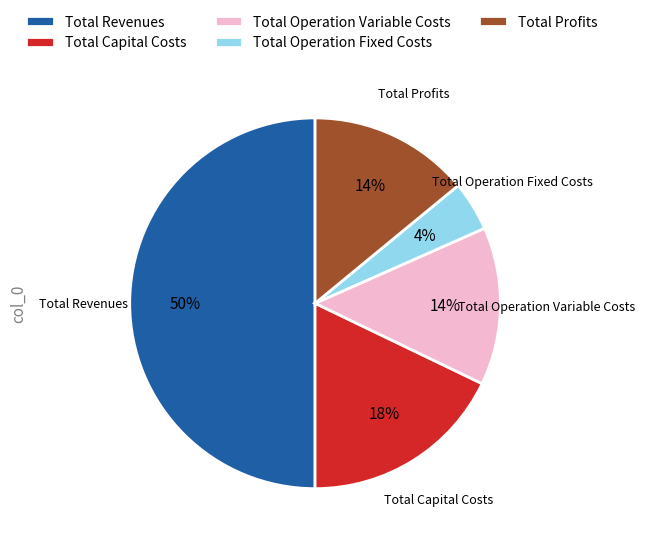

Combined, do Total Capital Costs and Total Revenues account for over 50%?

Yes